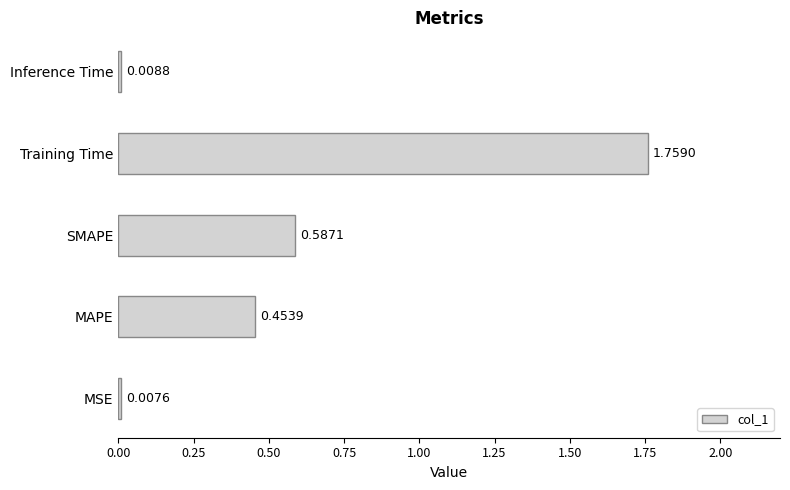

Rank the categories by value from highest to lowest.

Training Time, SMAPE, MAPE, Inference Time, MSE